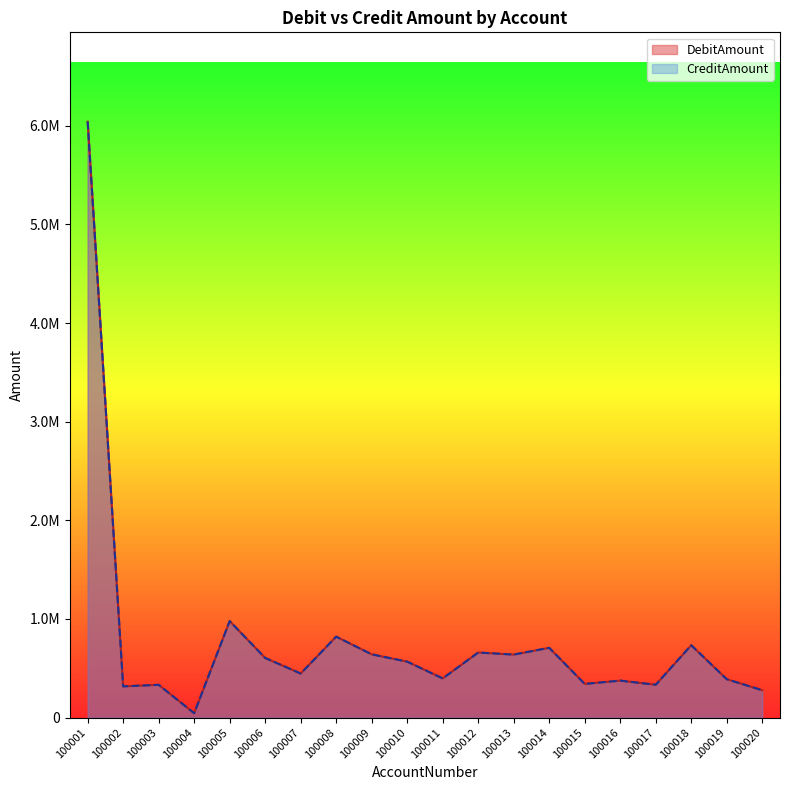

What is the value of the DebitAmount point at the 3rd from the left?

332158.2